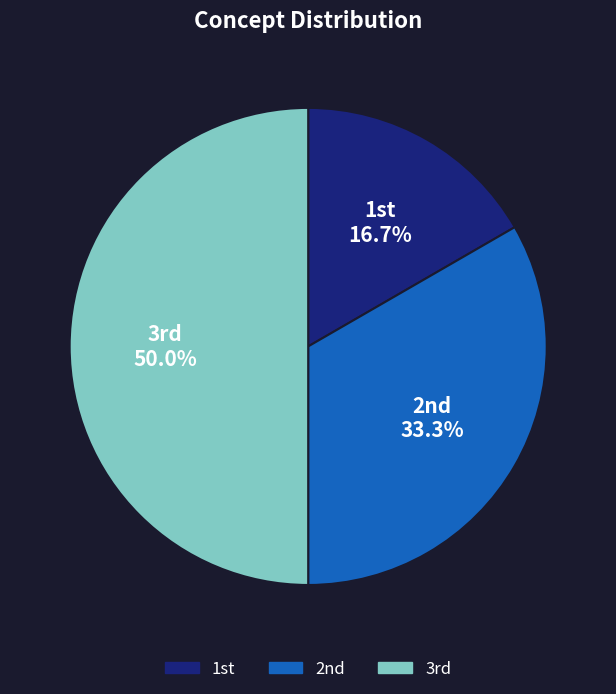

To the nearest percent, what is the difference between the largest and smallest slice percentages?

33%